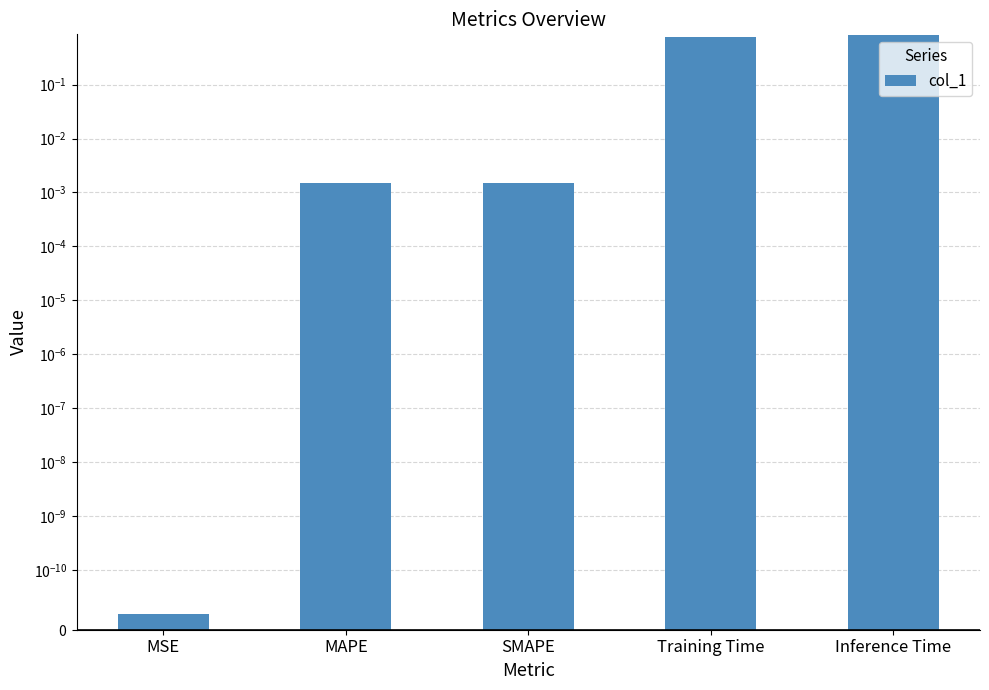

What is the sum of all values?

1.6